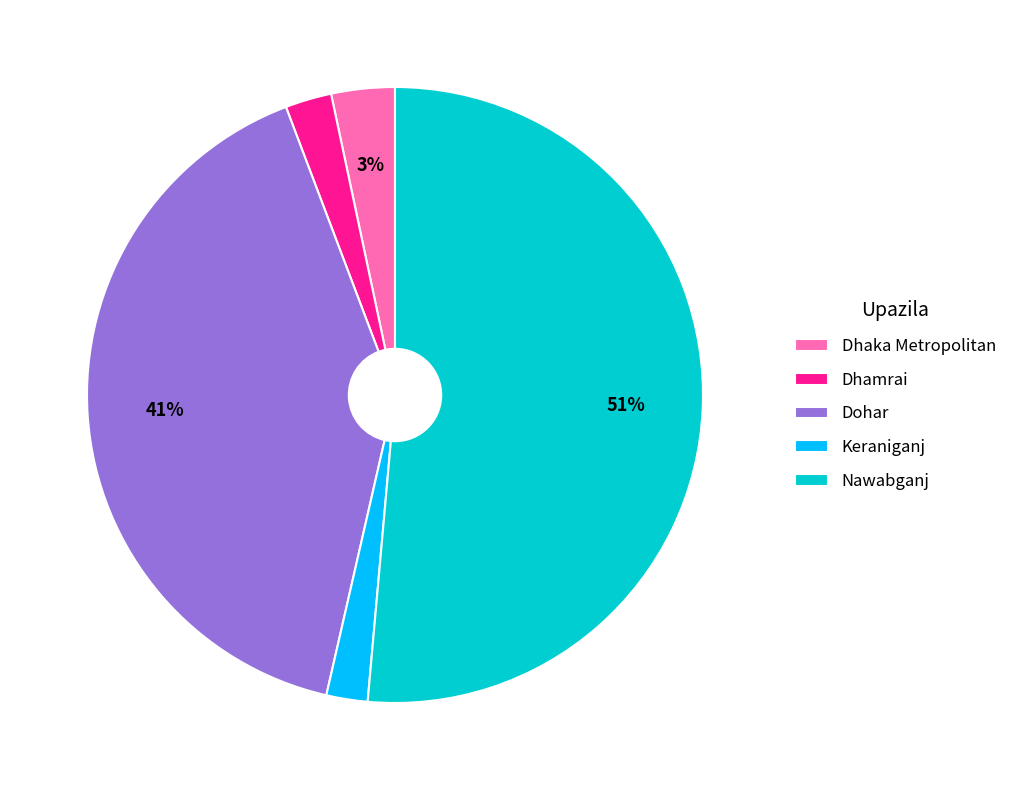

Between Nawabganj and Dhaka Metropolitan, which is larger?

Nawabganj